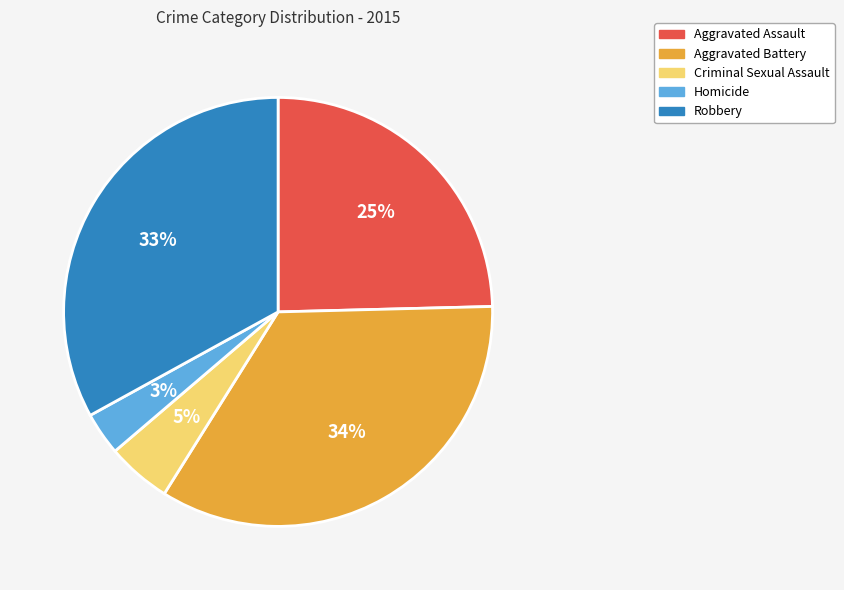

Which category has the smallest portion of the pie?

Homicide